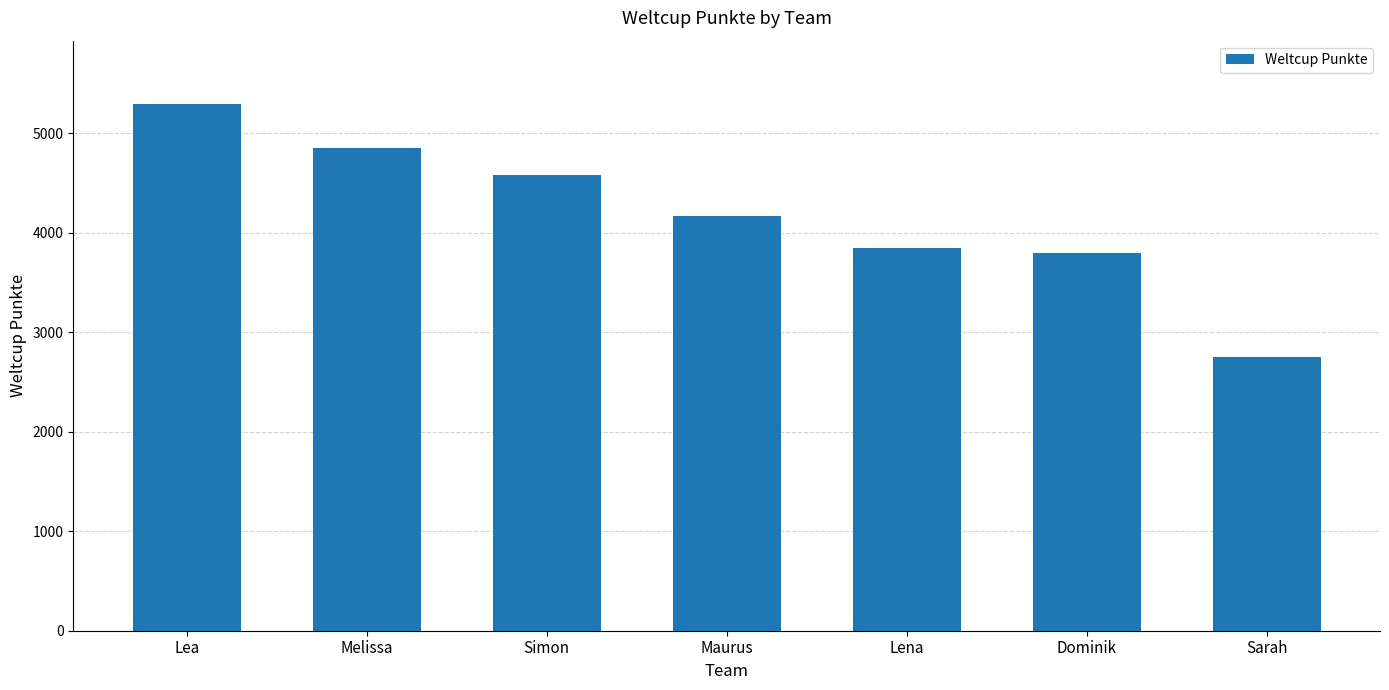

Is it true that the value at Lena is 3841?

True